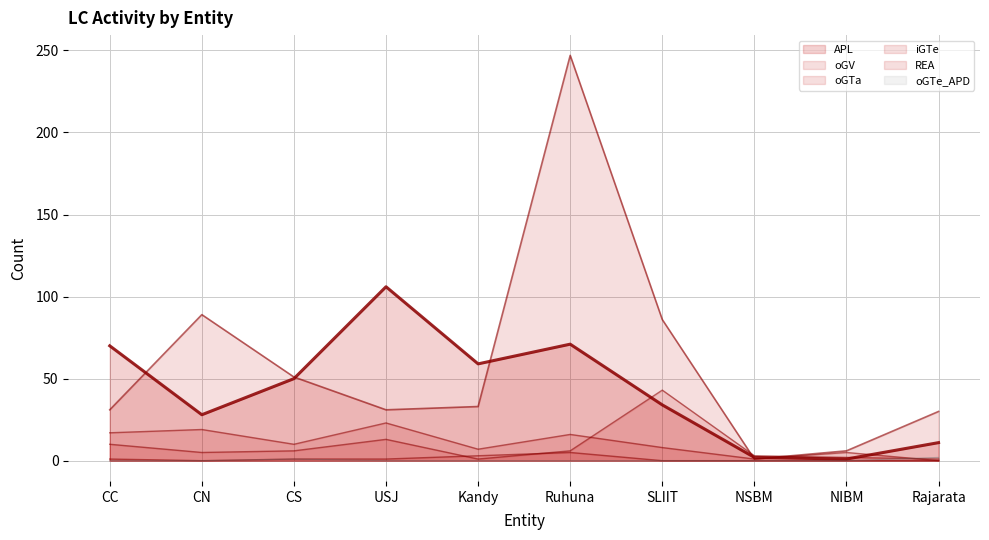

What is the spread (max minus min) of values at NSBM?

3